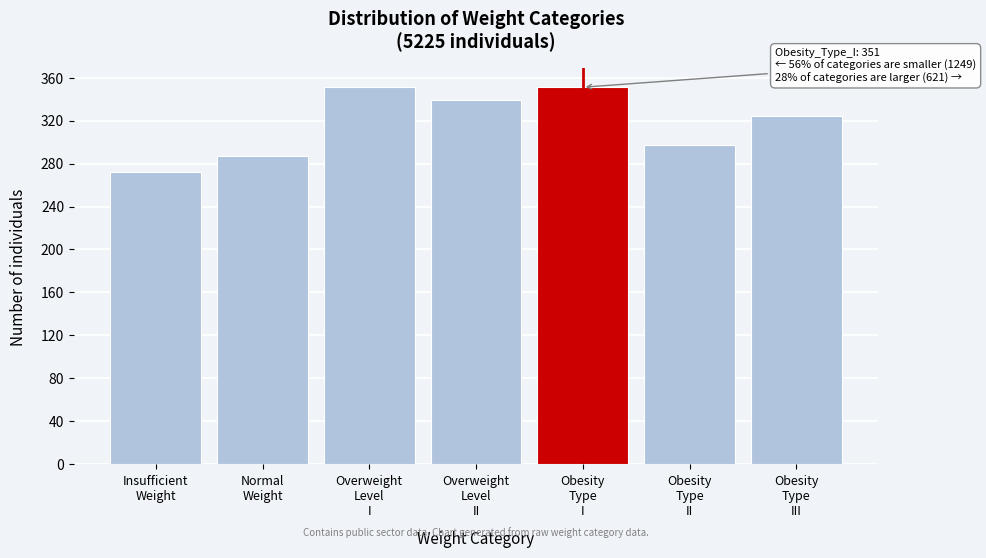

Reading right to left, transcribe all the data shown in this chart.

324	297	351	339	351	287	272